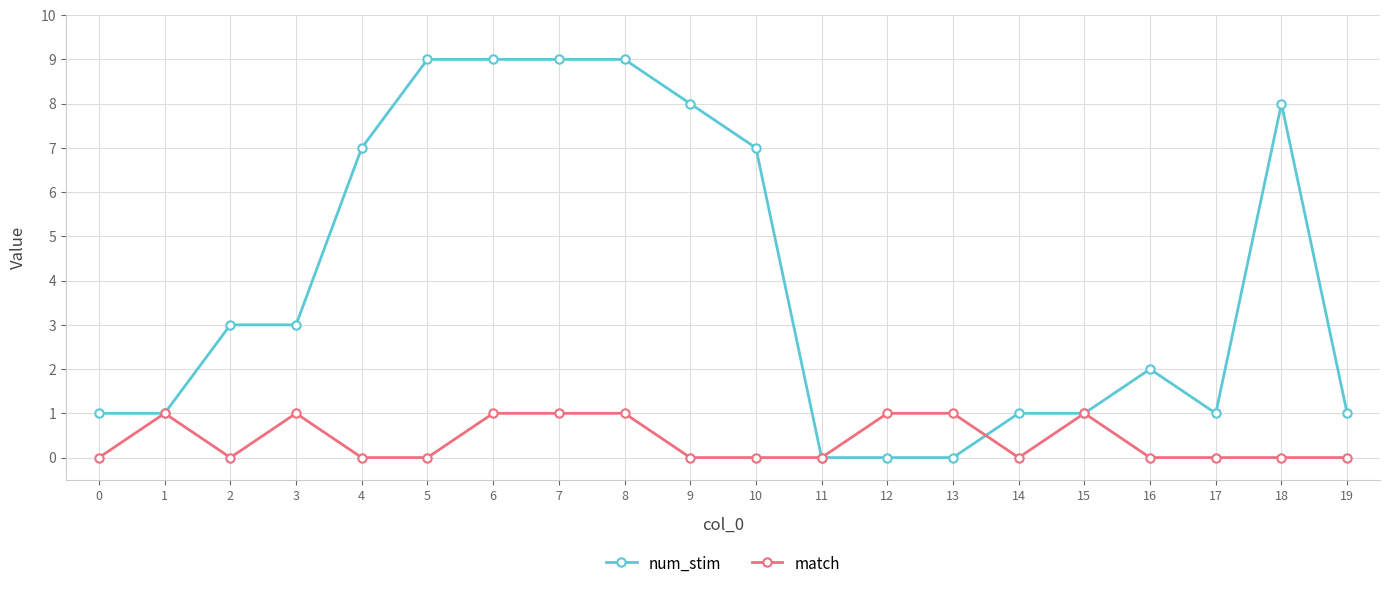

At which category does match reach its first local valley?

2